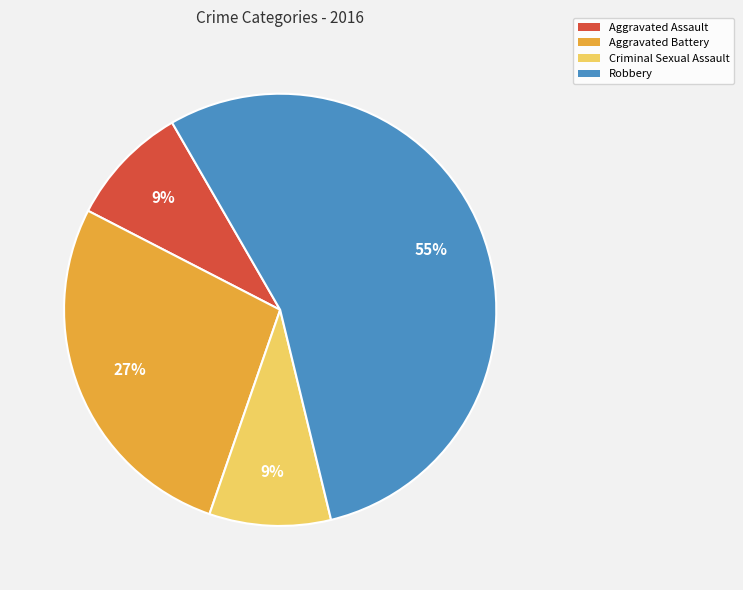

Which category has the biggest portion of the pie?

Robbery